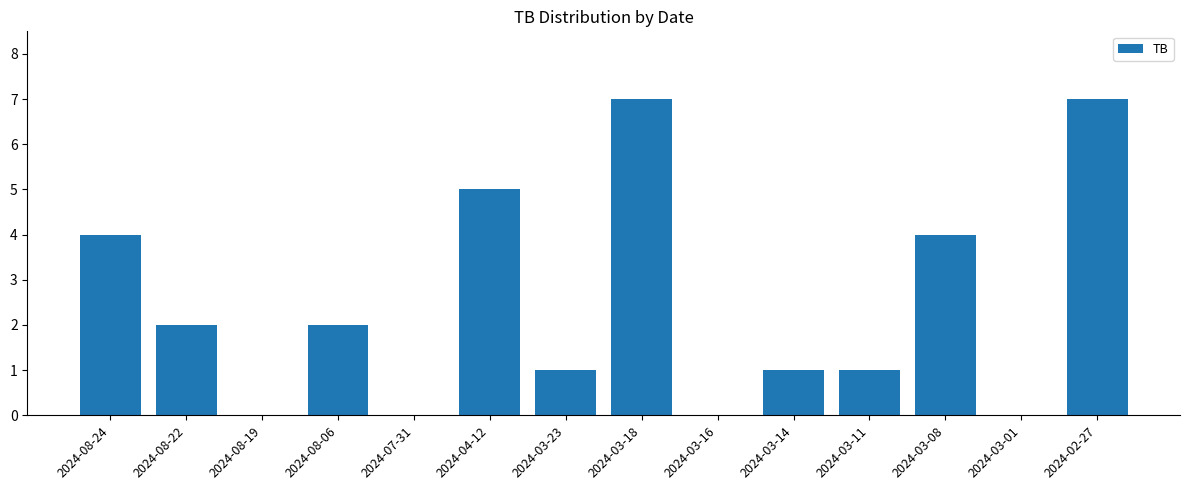

What is the difference between the values at 2024-04-12 and 2024-03-23?

4